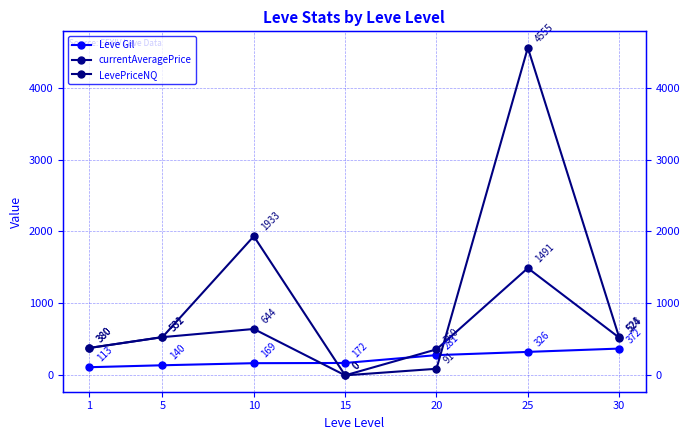

What is the spread (max minus min) of values at 25?

4229.0